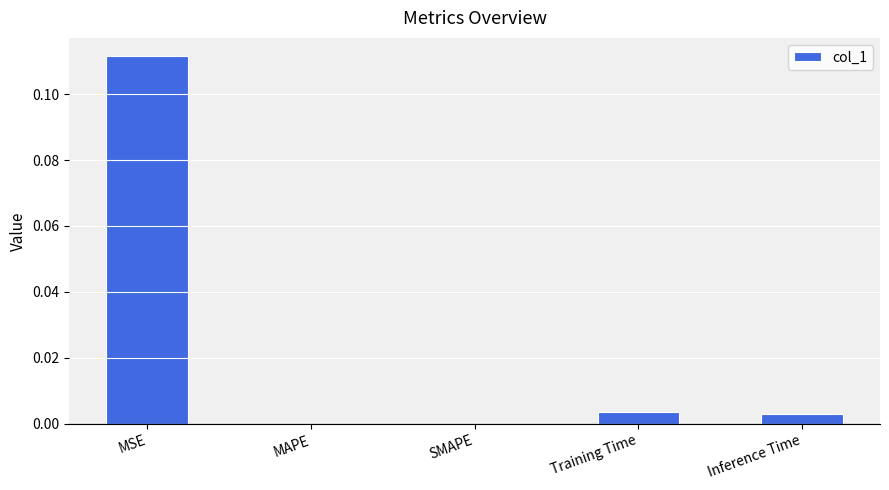

The value at SMAPE is 0.1. True or false?

False